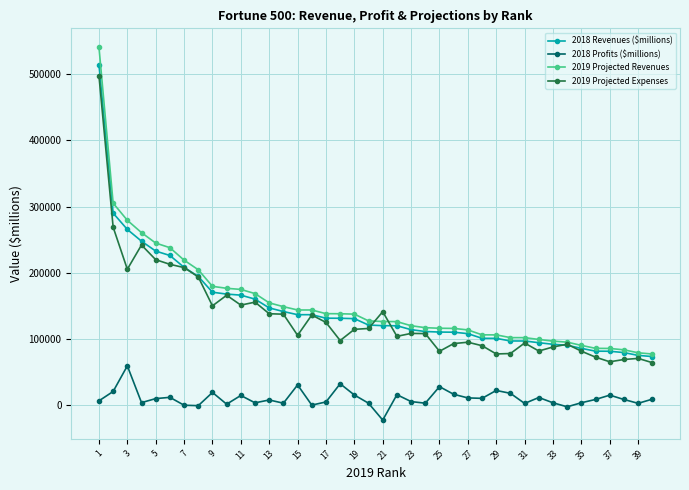

True or false: 2019 Projected Revenues and 2018 Profits ($millions) intersect in this chart.

False